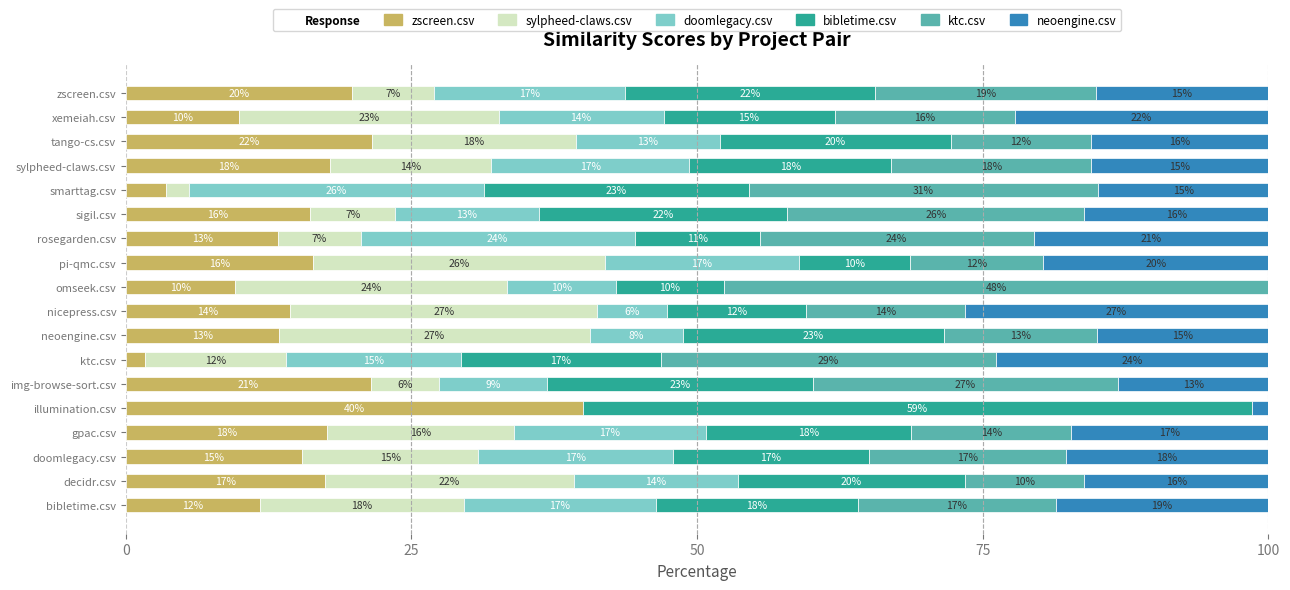

Where is zscreen.csv nearest to the value 20?

zscreen.csv